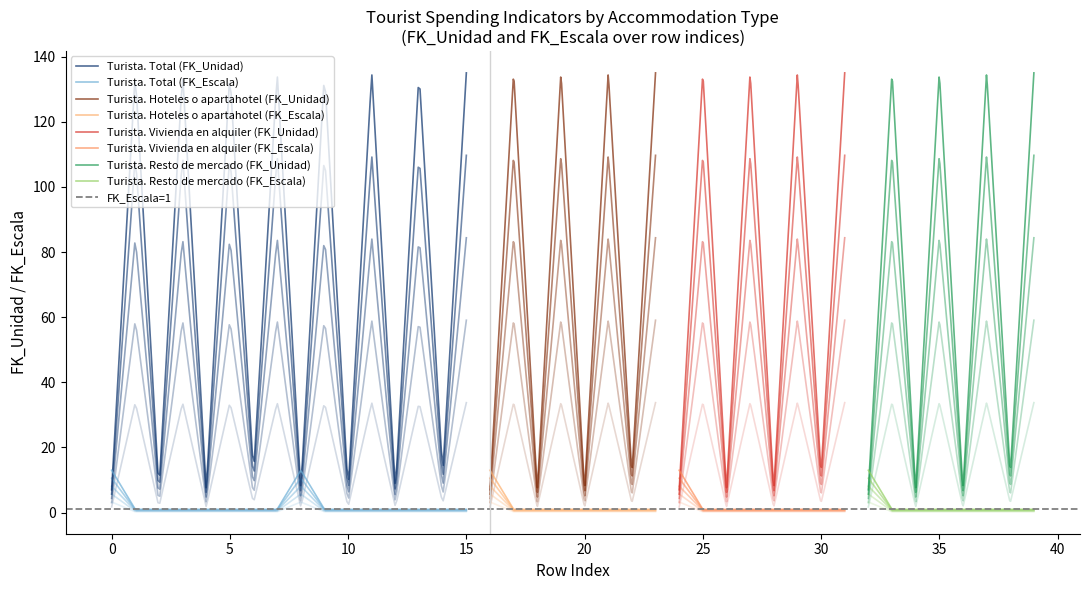

Which category has the highest value in the Vivienda en alquiler series?

1